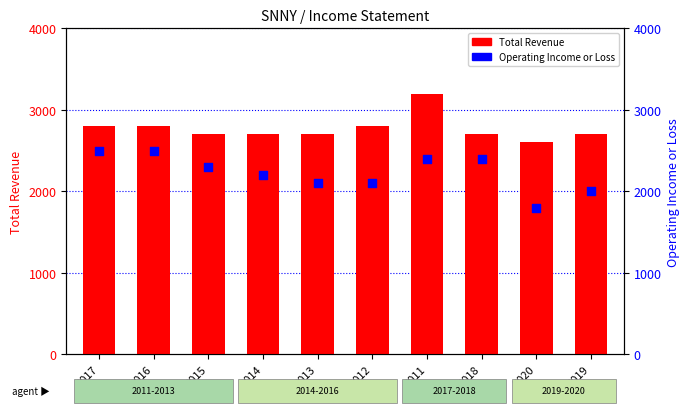

At how many categories does at least one series exceed 3130?

1